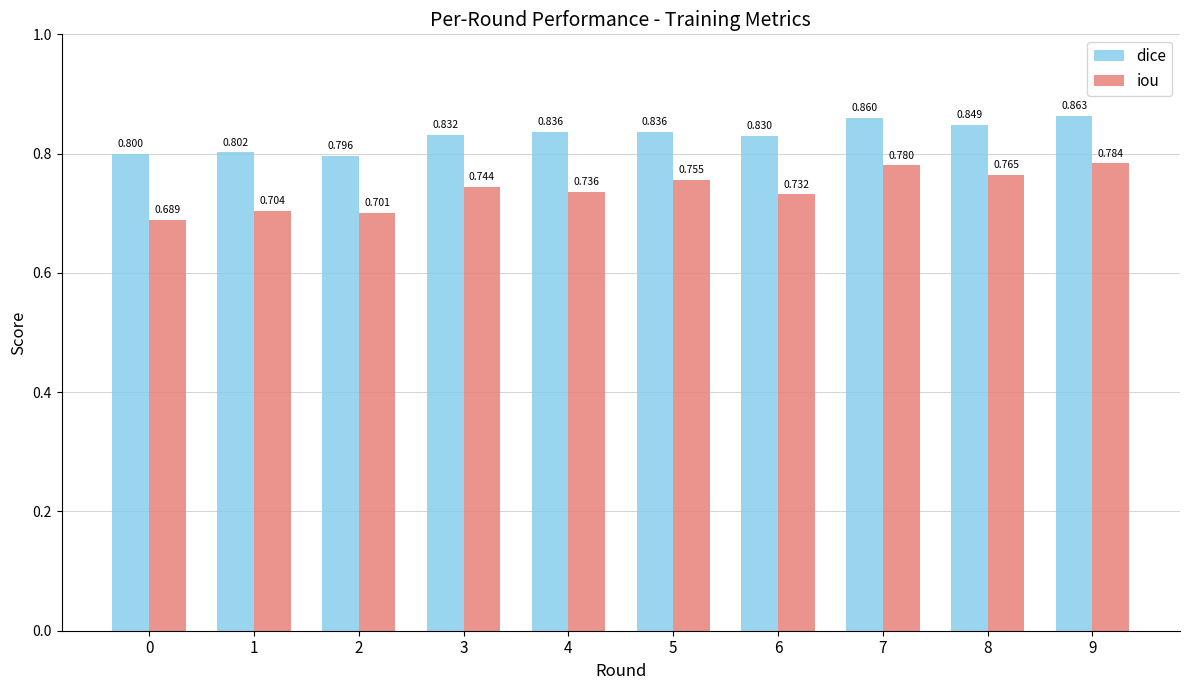

What is the difference between the second highest and second lowest values in the dice series?

0.1